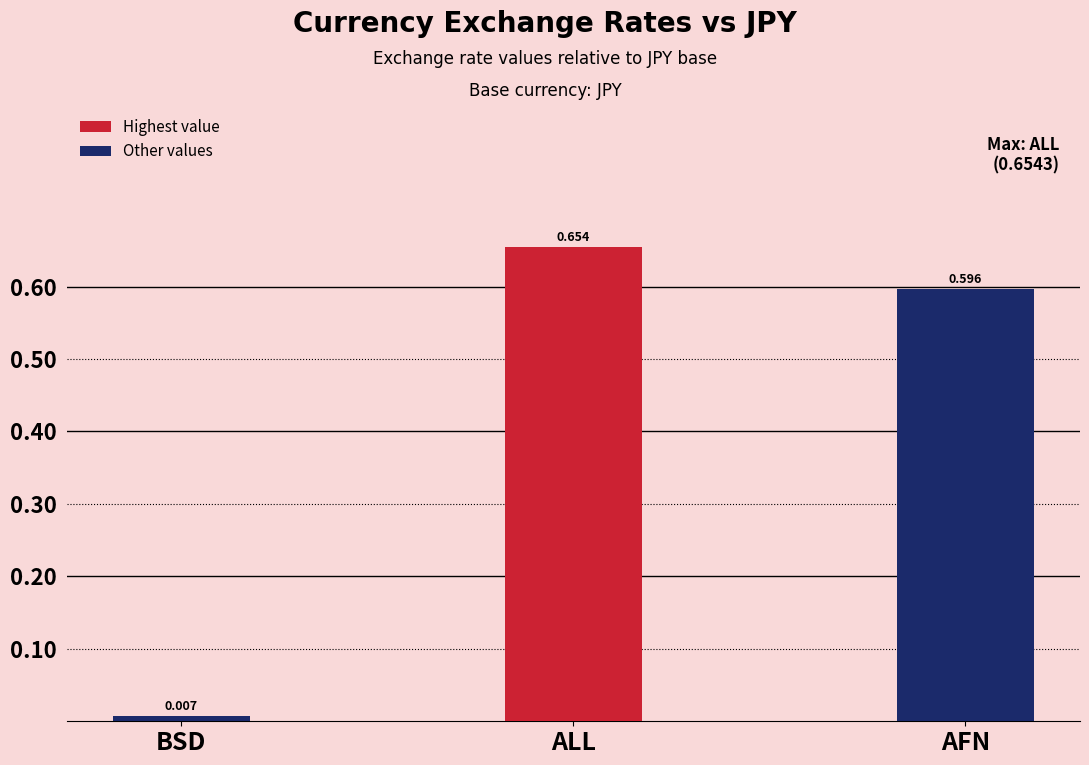

Rank the categories by value from lowest to highest.

BSD, AFN, ALL